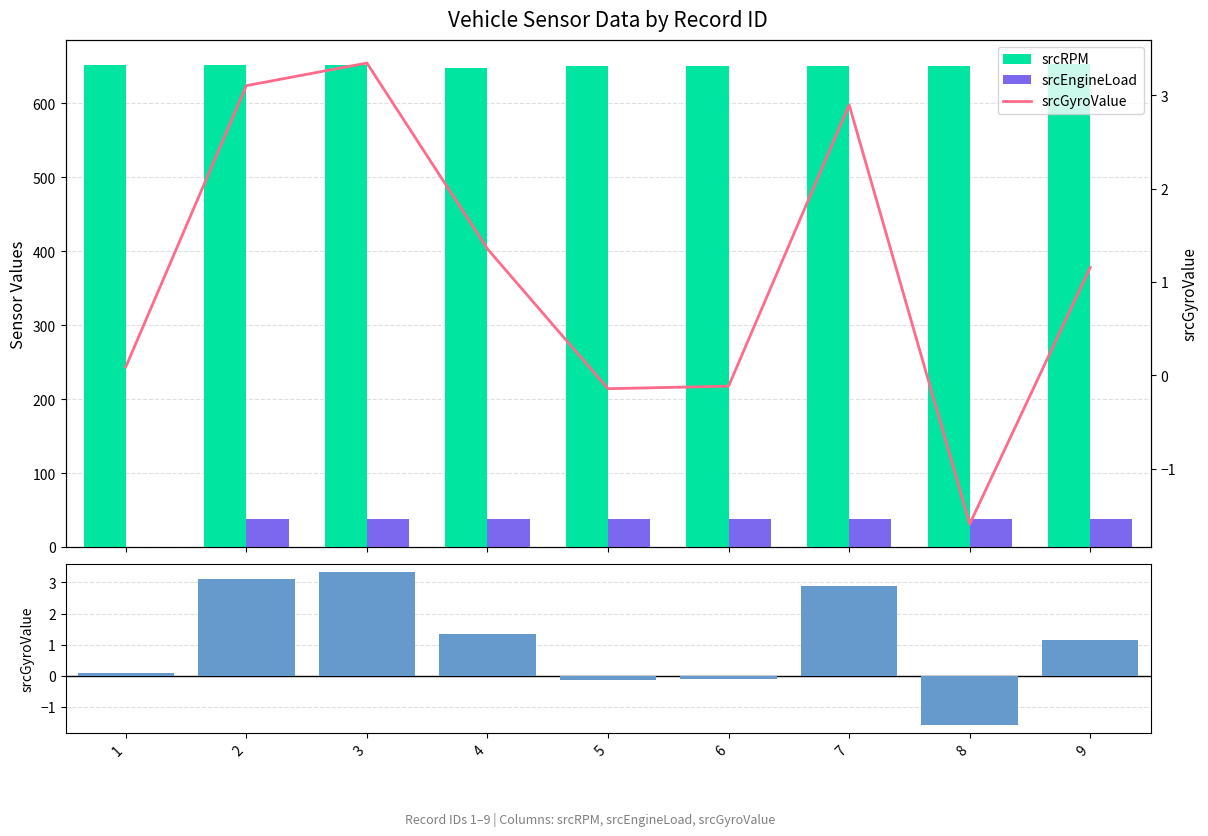

Which label corresponds to the smallest value in the chart?

8